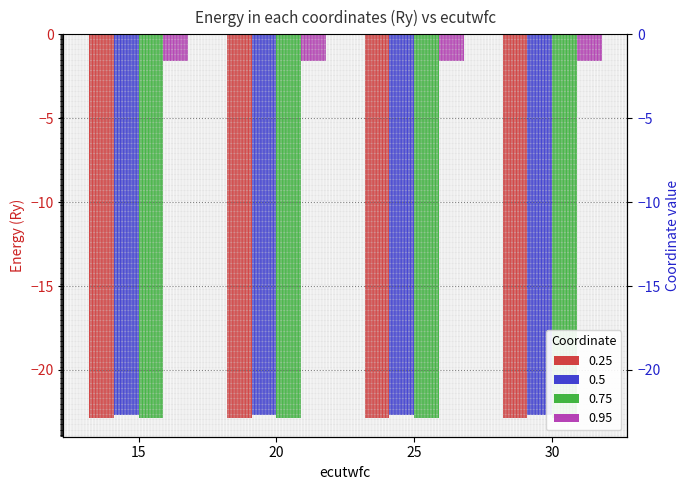

At which label is 0.95 closest to -1?

15